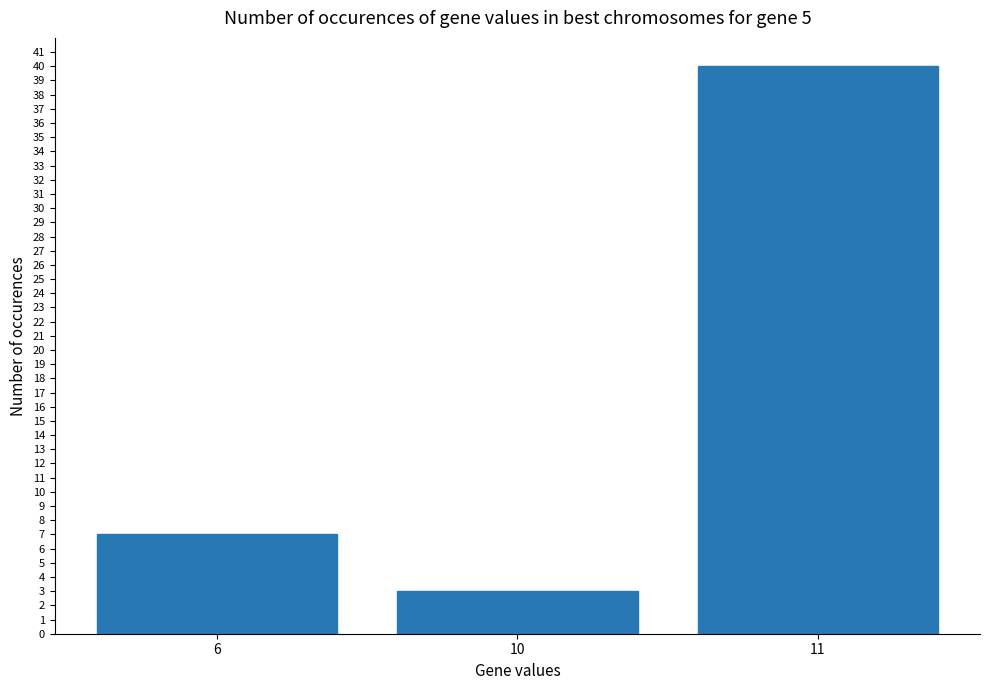

What is the change in value from 6 to 11?

+33